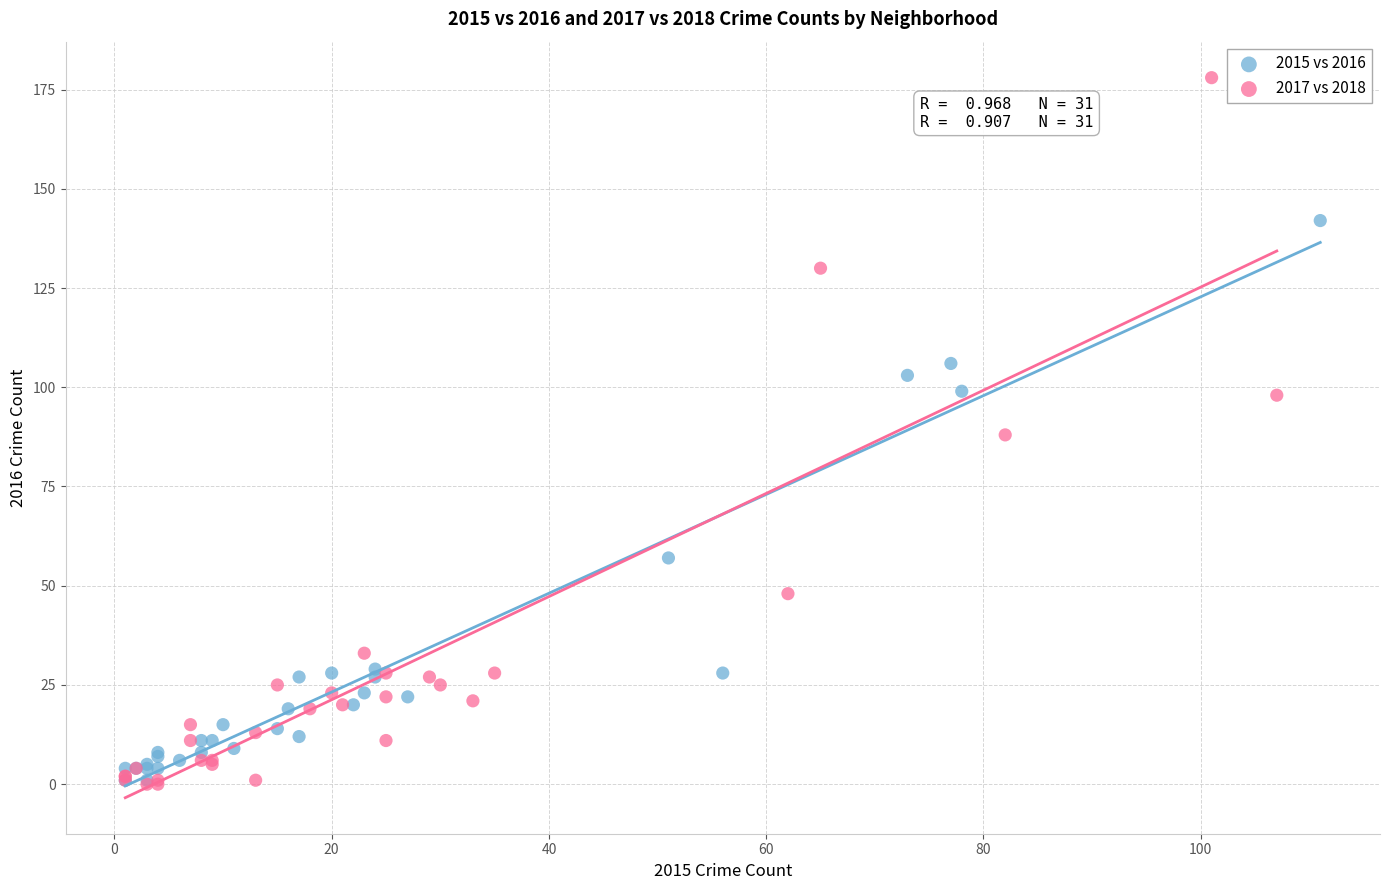

Which series has the widest spread of Y values?

2017 vs 2018